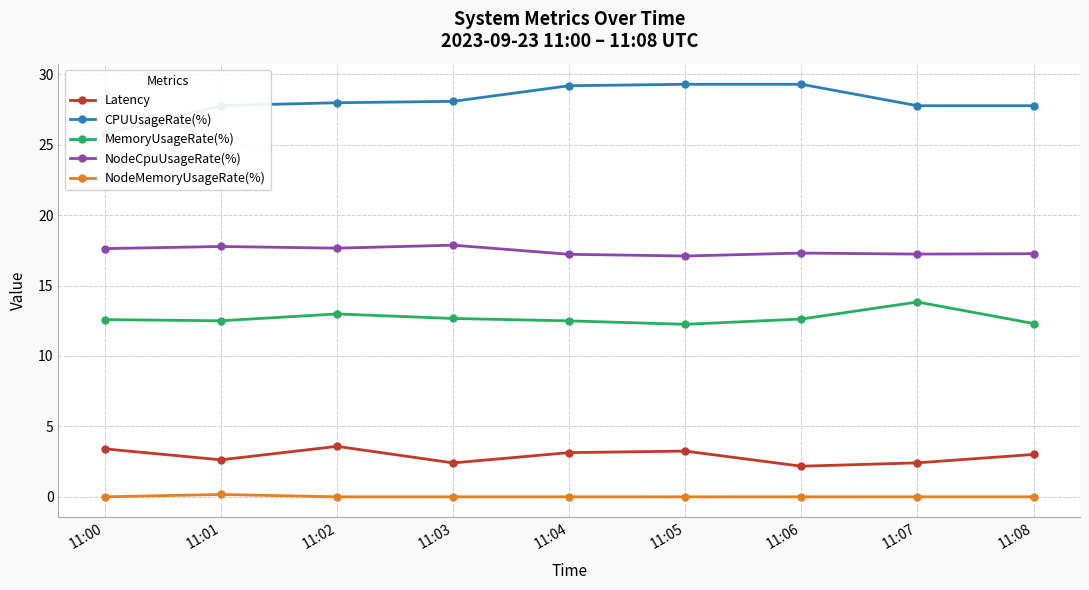

What is the sum of the NodeCpuUsageRate(%) values at 11:08 and 11:03?

35.1